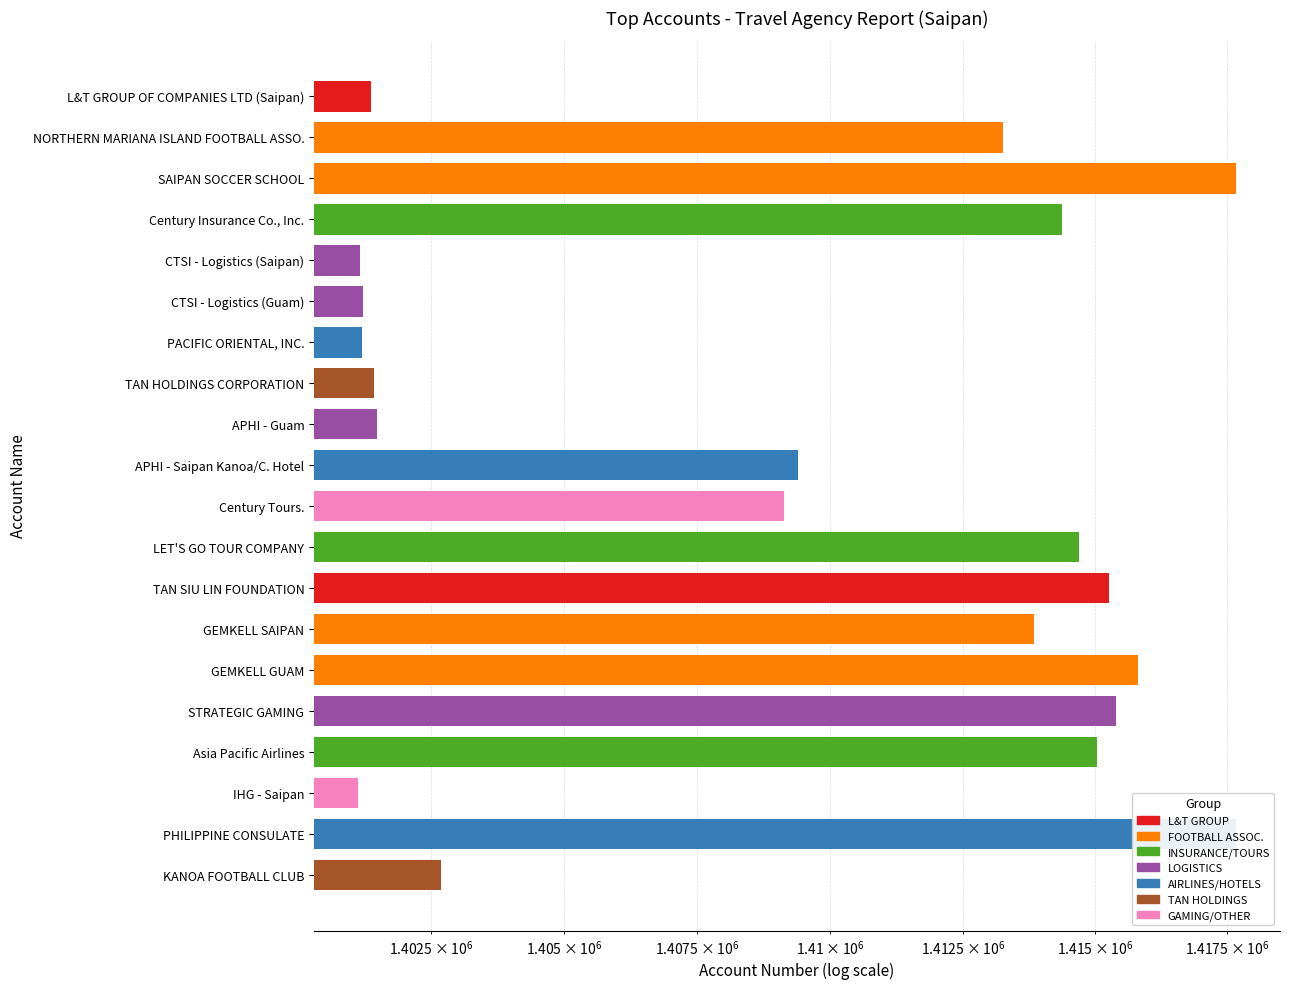

Rank the categories by value from lowest to highest.

IHG - Saipan, CTSI - Logistics (Saipan), PACIFIC ORIENTAL, INC., CTSI - Logistics (Guam), L&T GROUP OF COMPANIES LTD (Saipan), TAN HOLDINGS CORPORATION, APHI - Guam, KANOA FOOTBALL CLUB, Century Tours., APHI - Saipan Kanoa/C. Hotel, NORTHERN MARIANA ISLAND FOOTBALL ASSO., GEMKELL SAIPAN, Century Insurance Co., Inc., LET'S GO TOUR COMPANY, Asia Pacific Airlines, TAN SIU LIN FOUNDATION, STRATEGIC GAMING, GEMKELL GUAM, SAIPAN SOCCER SCHOOL, PHILIPPINE CONSULATE